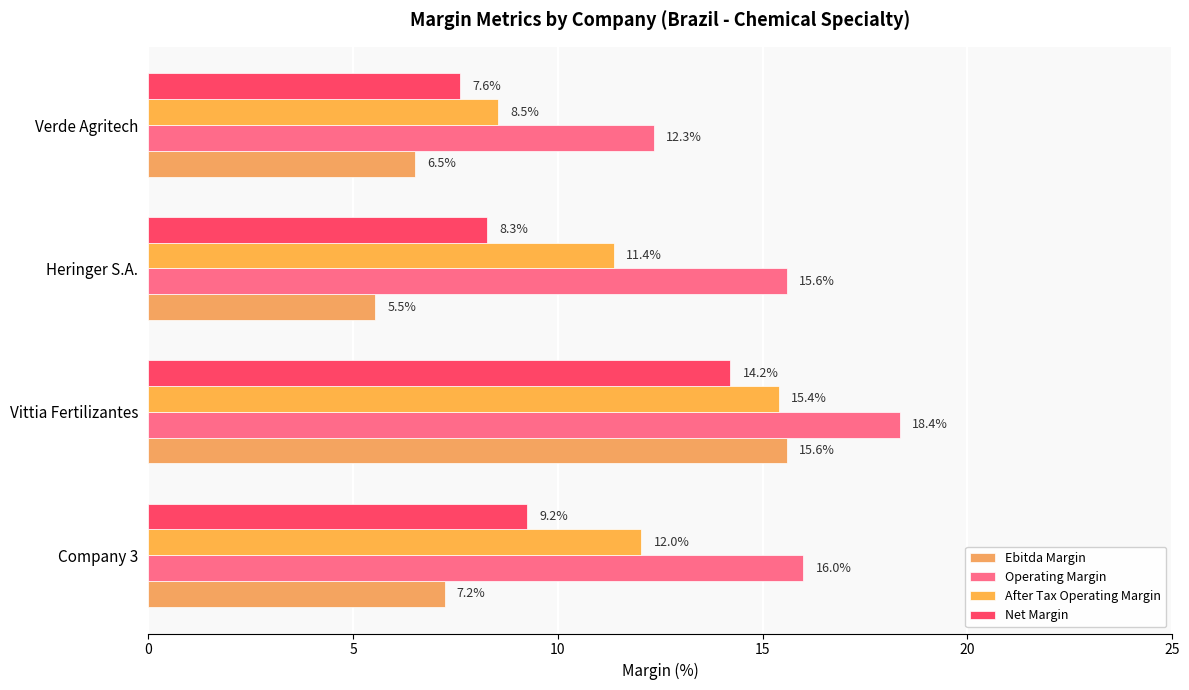

How many distinct data groups are displayed?

4